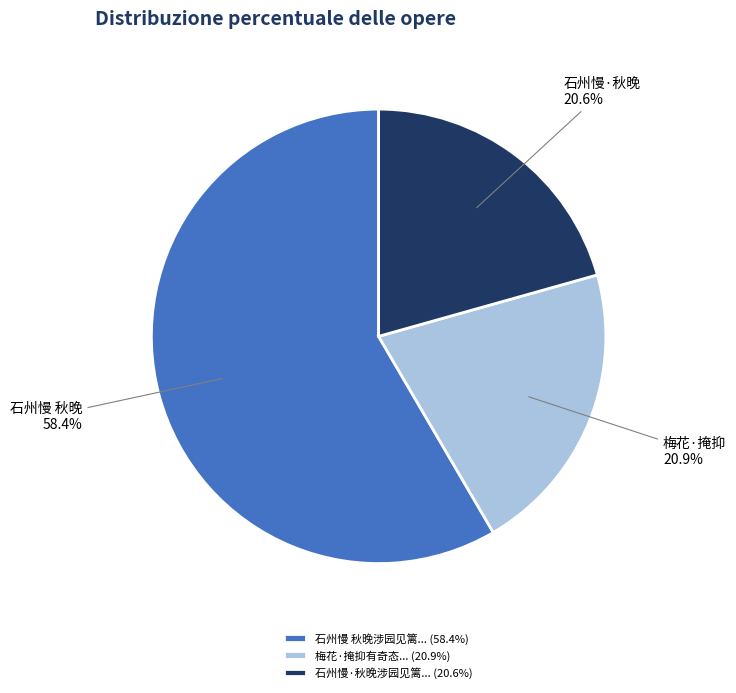

Count the number of slices in the pie.

3